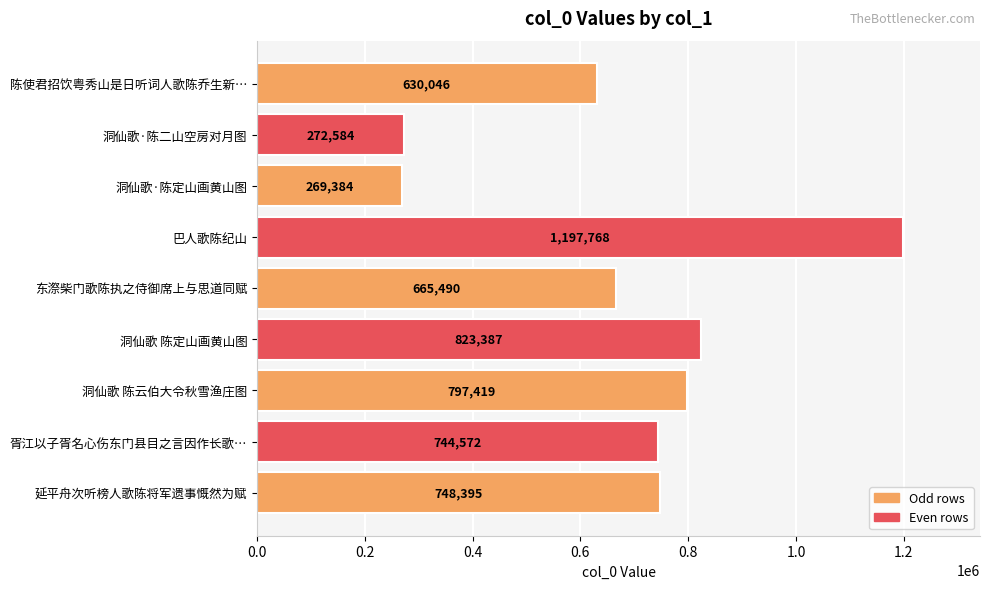

How many data points does each series have?

9